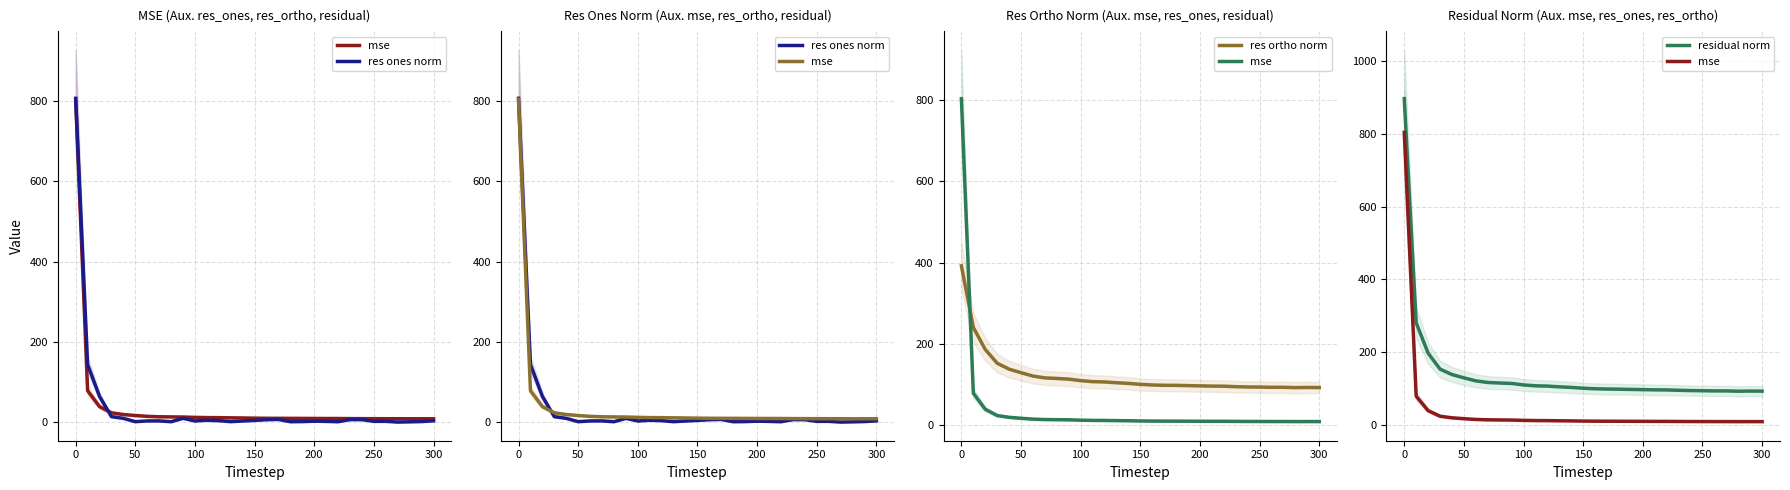

What is the value of the residual norm point at the 6th from the left?

128.9